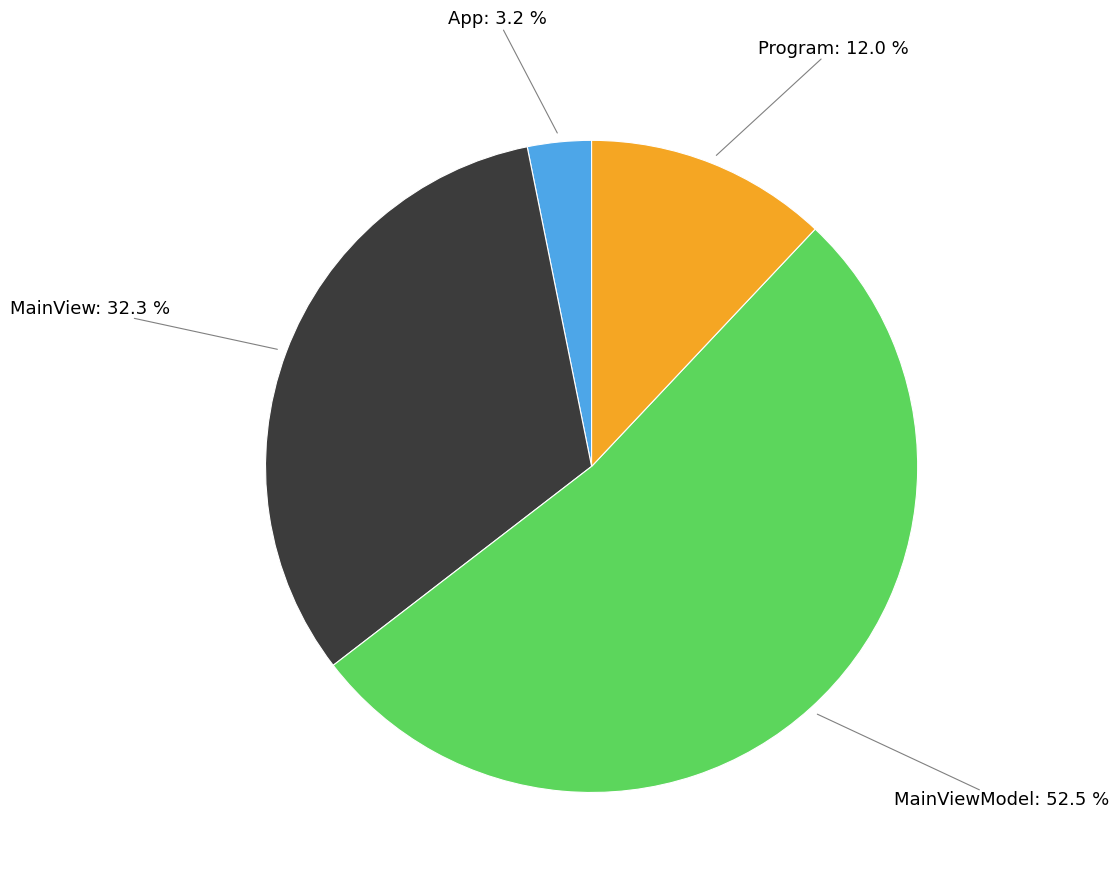

Which slice represents more than half of the pie?

MainViewModel